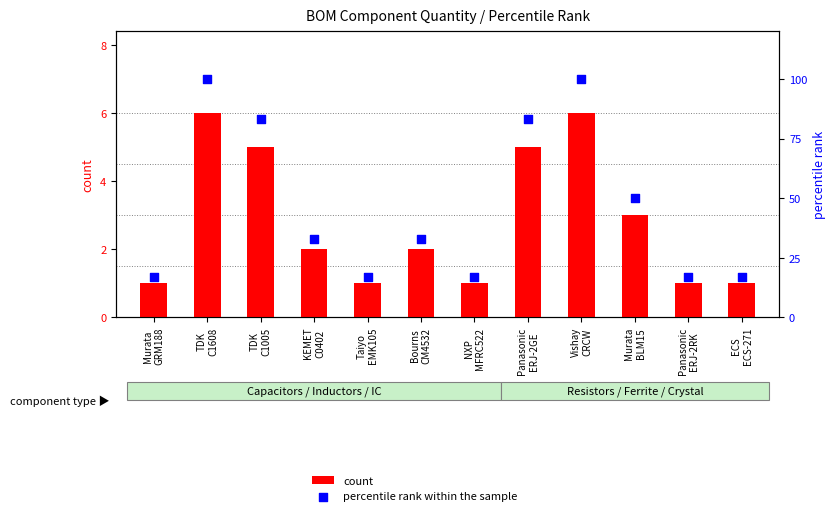

Is the value of percentile rank within the sample at Vishay
CRCW greater than the value of count at Murata
BLM15?

Yes